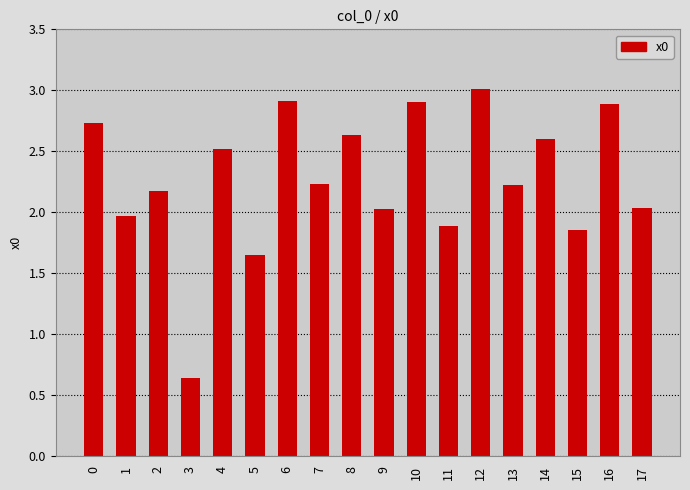

How many distinct data groups are displayed?

1